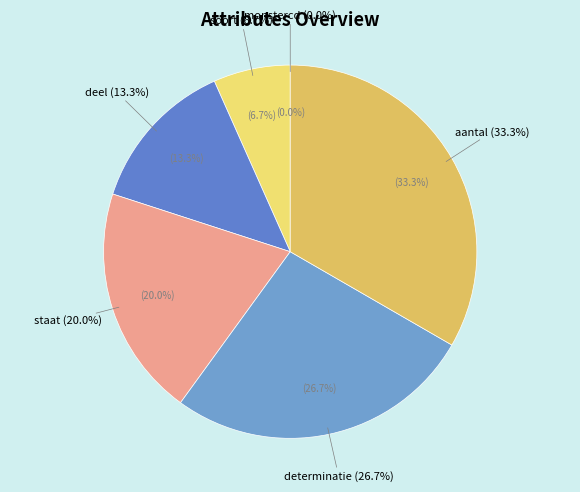

To the nearest percent, what is the difference between the largest and smallest slice percentages?

33%